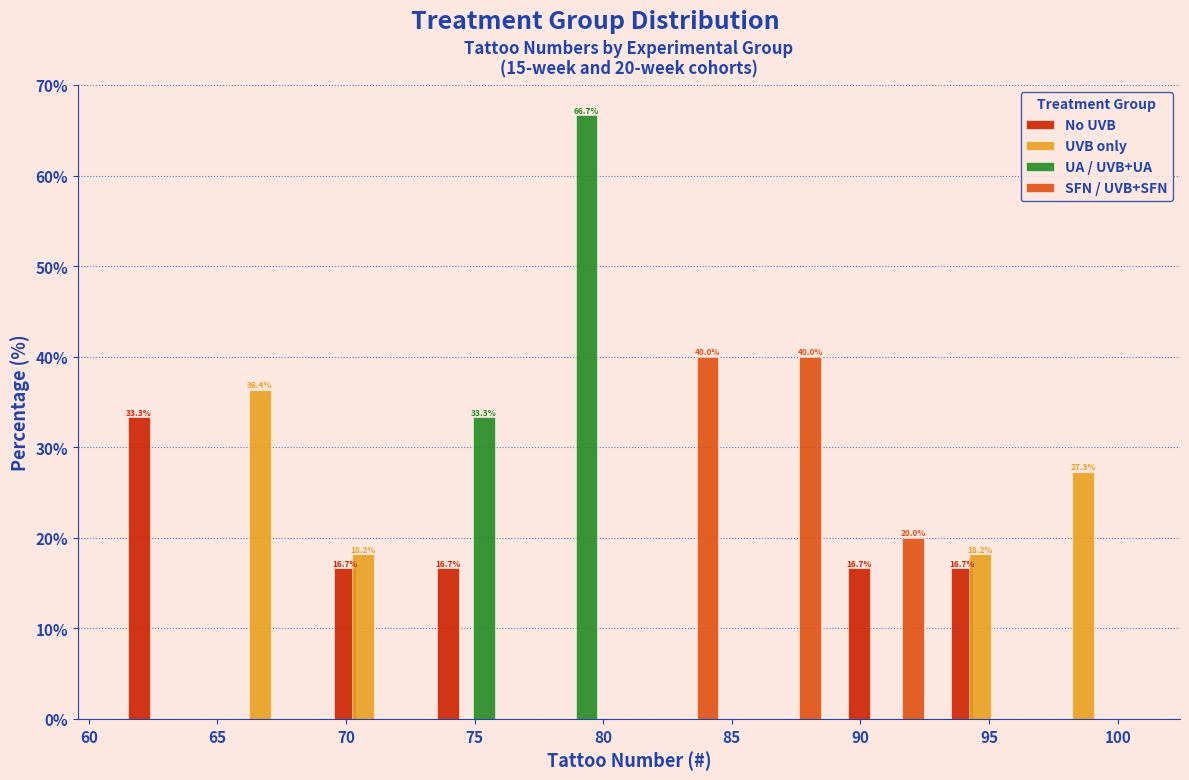

In the No UVB series, which range on the x-axis has the tallest bar?

61 to 65